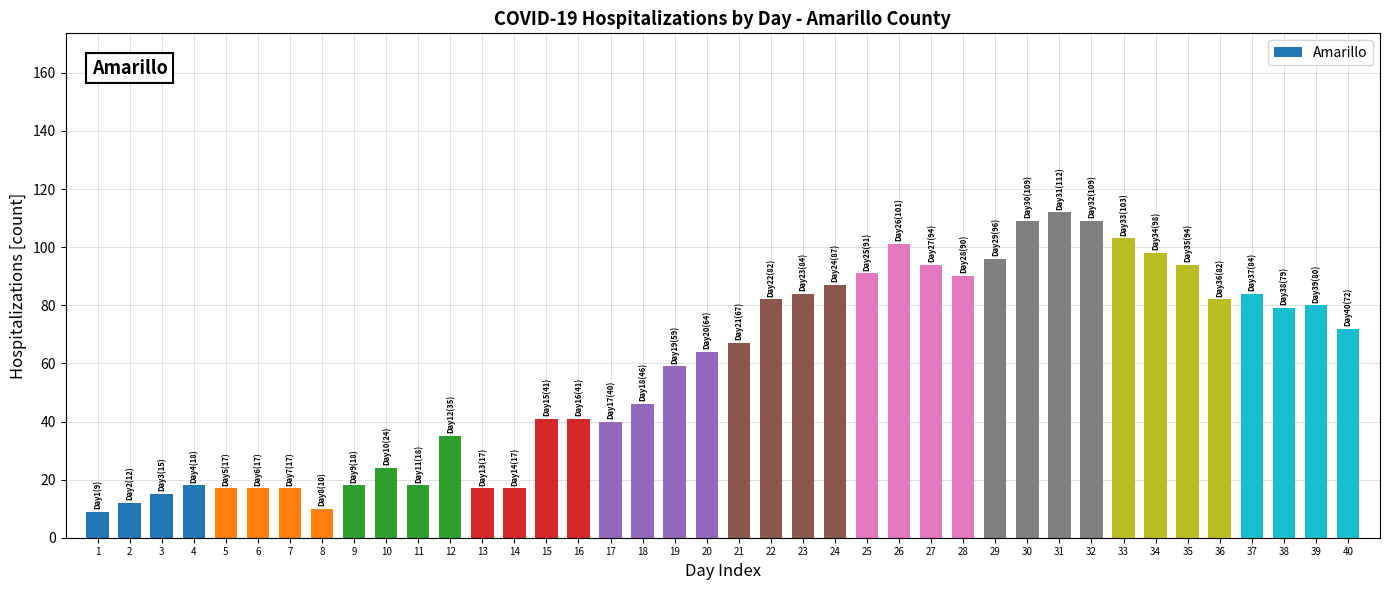

True or false: the data shows 29 at 11.

False